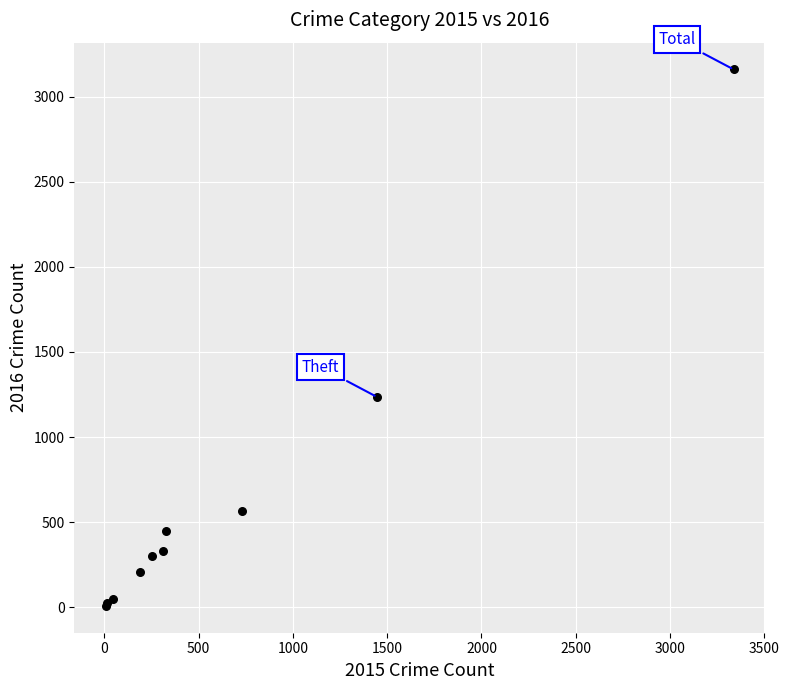

What Y value in the scatter plot is closest to 1584?

1235